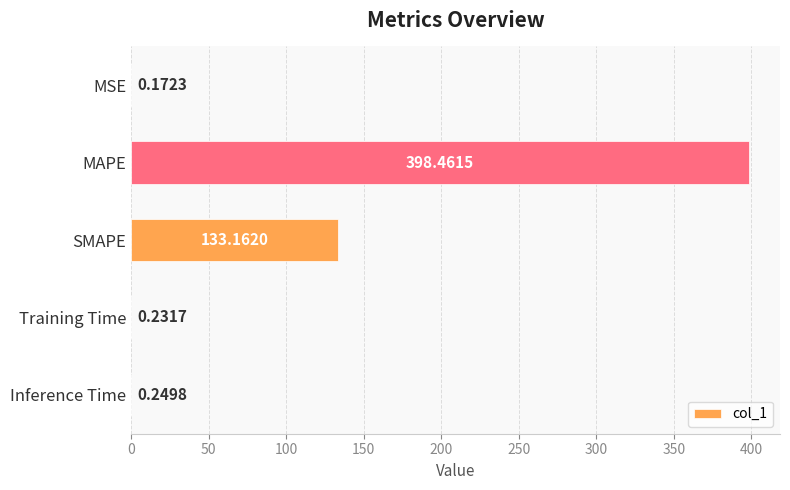

Between MSE and Training Time, which is larger?

Training Time